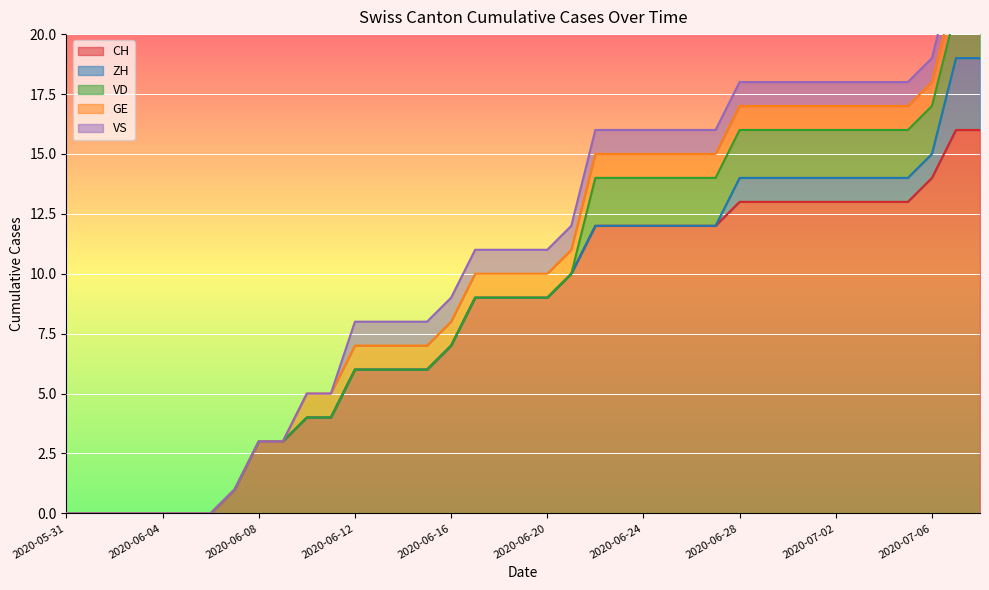

How many intersections are there between VD and VS?

1